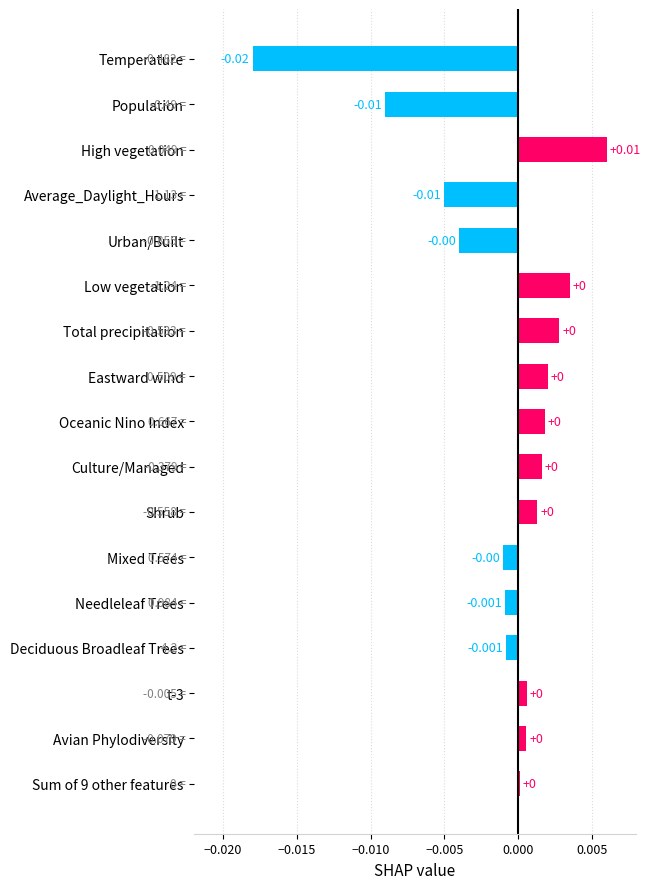

How many bars are there in total?

17